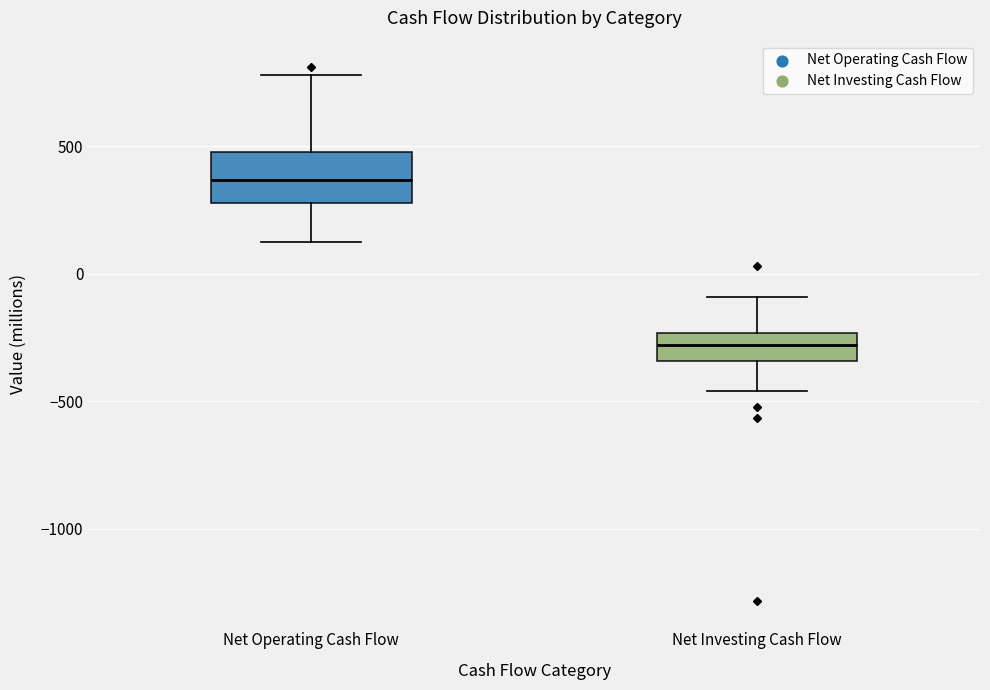

Reading left to right, read every box against the y-axis: the position of its median line, the range the box covers, and the ends of its whiskers. The values are not printed on the chart, so give them approximately, as read against the axis.

Net Operating Cash Flow: median 350, box 300 to 500, whiskers 150 to 800
Net Investing Cash Flow: median -300, box -350 to -250, whiskers -450 to -100